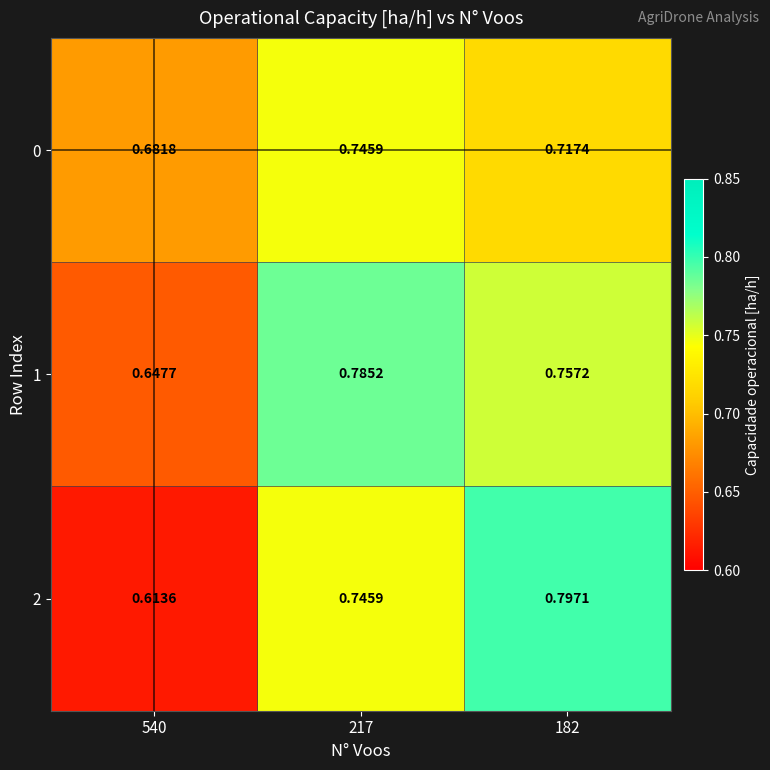

How many categories are shown in the chart?

3